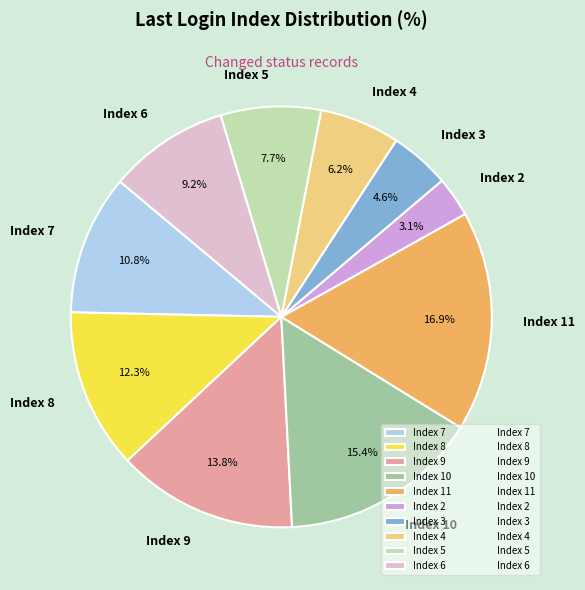

Which slice is the largest?

Index 11